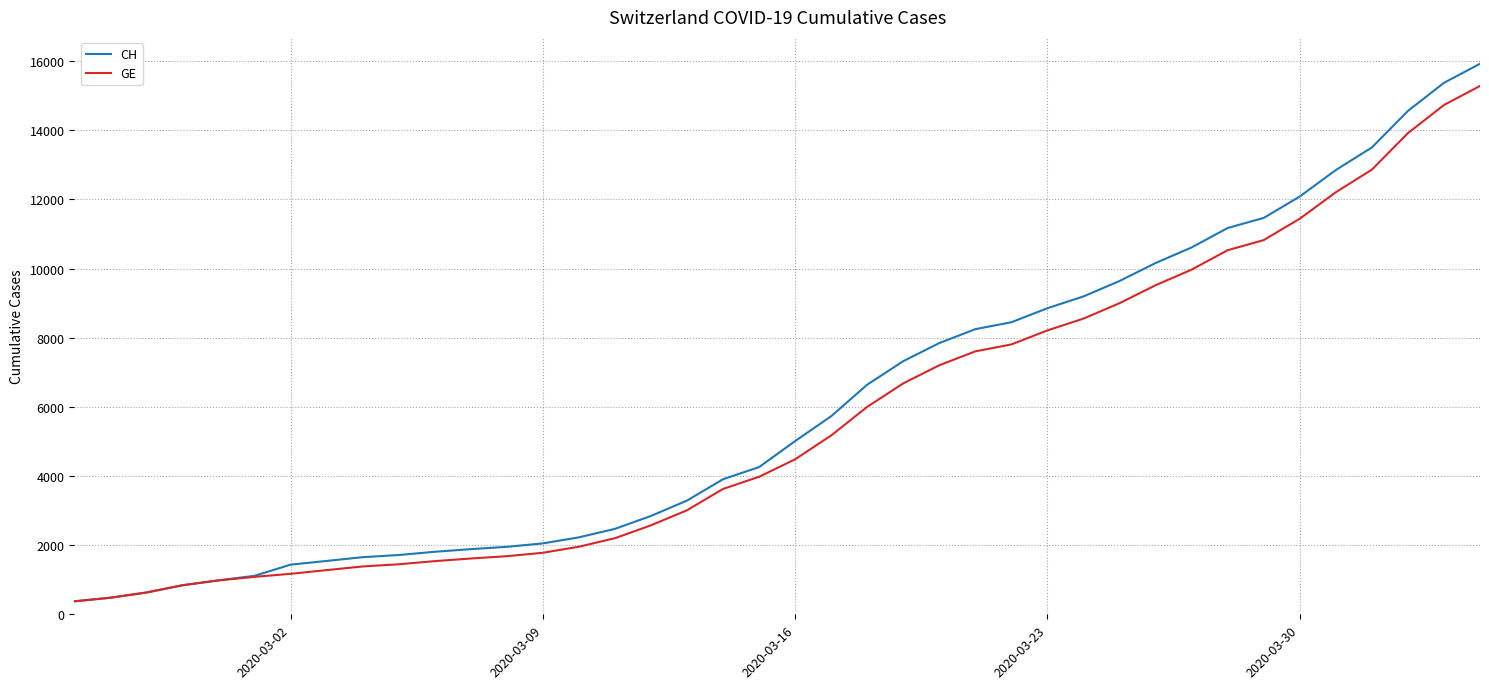

What is the average value of the CH series?

6053